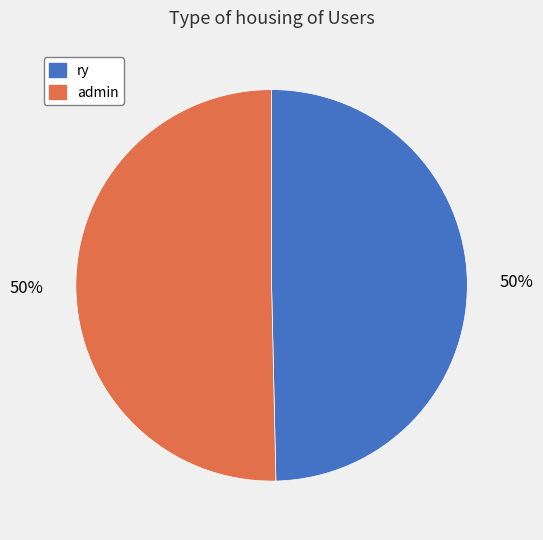

Is the sum of admin and ry greater than half?

Yes